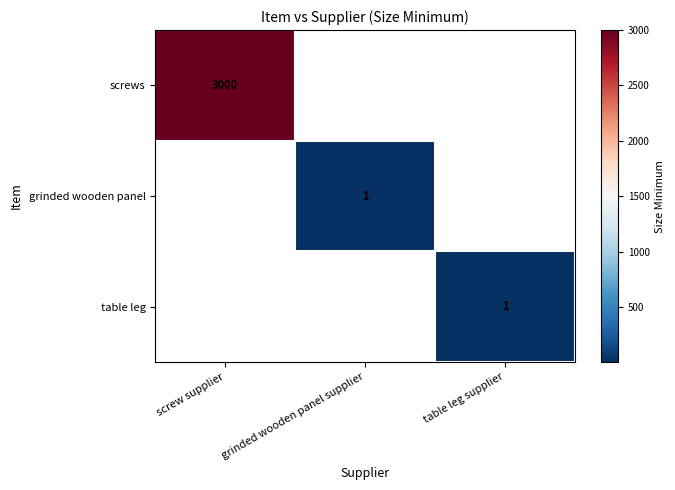

The value of screws at screw supplier is 3000. True or false?

True